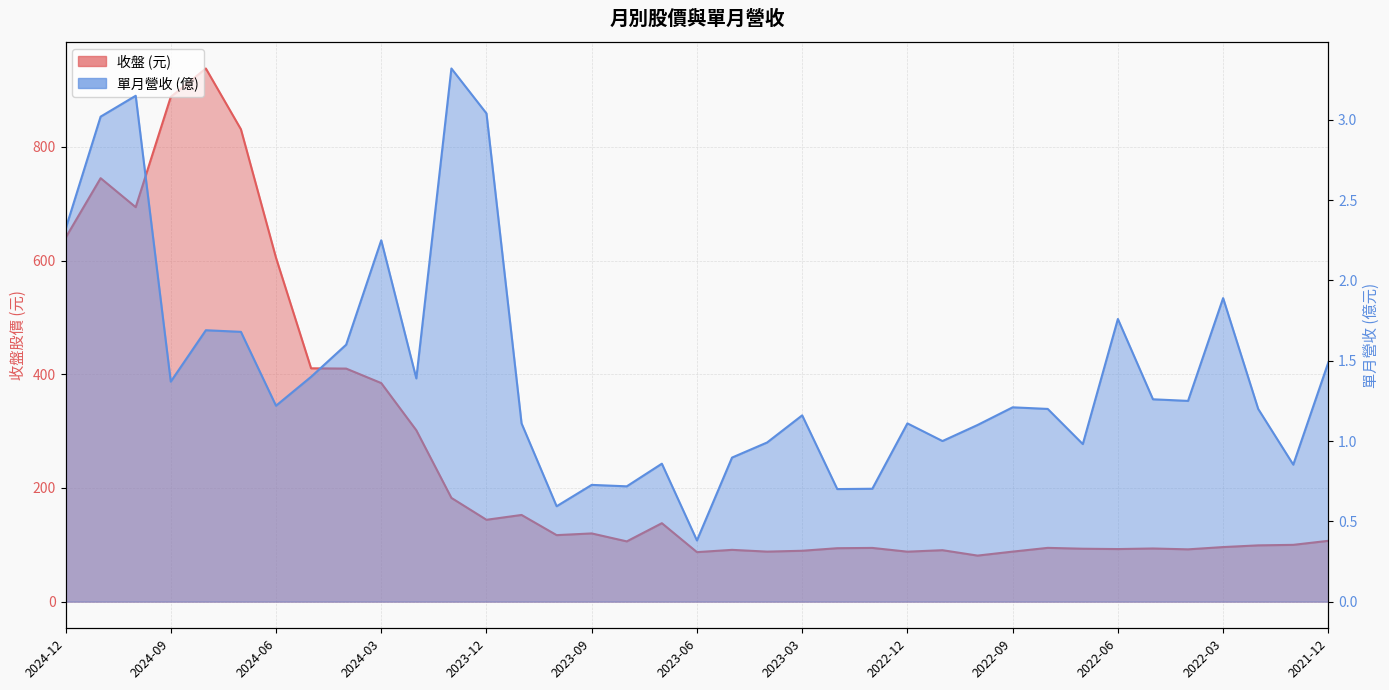

List the labels in order of 收盤 value, smallest first.

2022-10, 2023-06, 2022-12, 2023-04, 2022-09, 2023-03, 2022-11, 2023-05, 2022-04, 2022-06, 2022-07, 2022-05, 2023-02, 2023-01, 2022-08, 2022-03, 2022-02, 2022-01, 2023-08, 2021-12, 2023-10, 2023-09, 2023-07, 2023-12, 2023-11, 2024-01, 2024-02, 2024-03, 2024-04, 2024-05, 2024-06, 2024-12, 2024-10, 2024-11, 2024-07, 2024-09, 2024-08